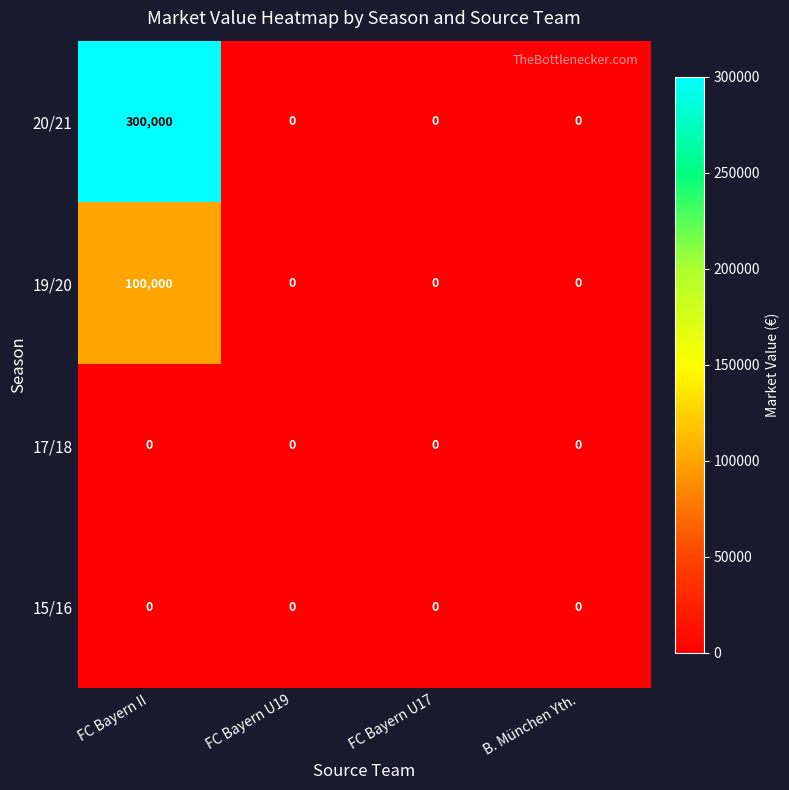

Reading right to left, what are all the values shown in this chart?

20/21: 0	0	0	300000
19/20: 0	0	0	100000
17/18: 0	0	0	0
15/16: 0	0	0	0